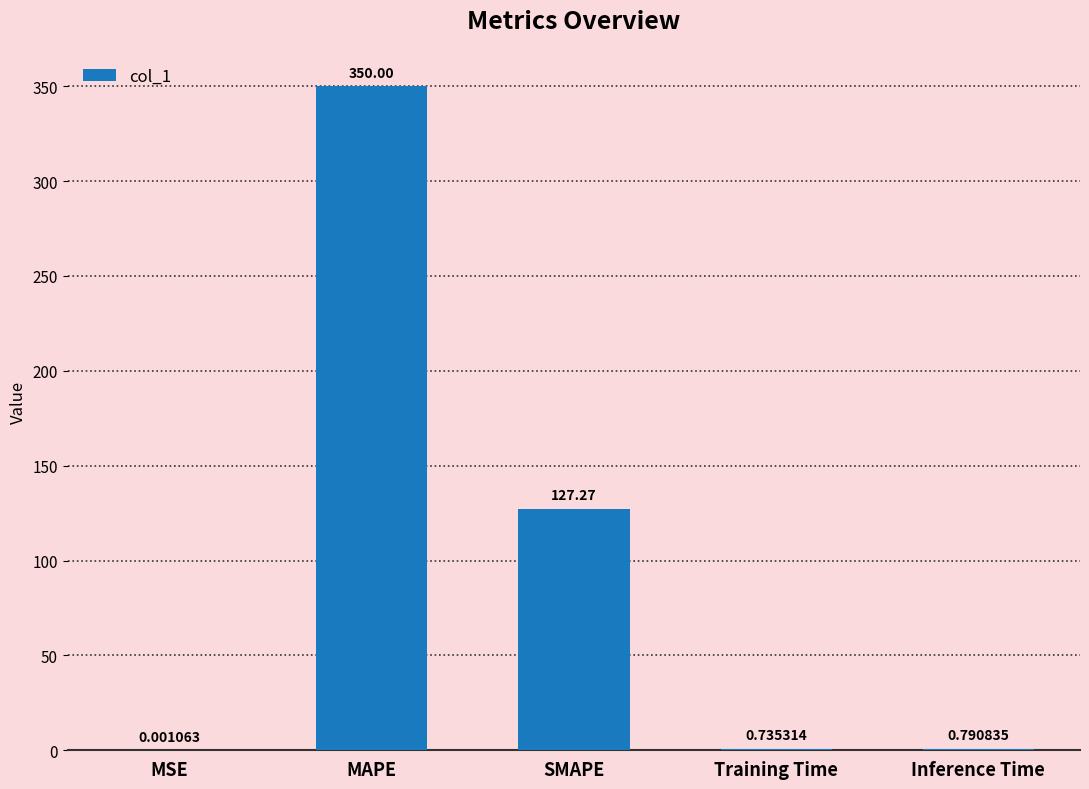

The chart shows a value of 127.3 at SMAPE. True or false?

True